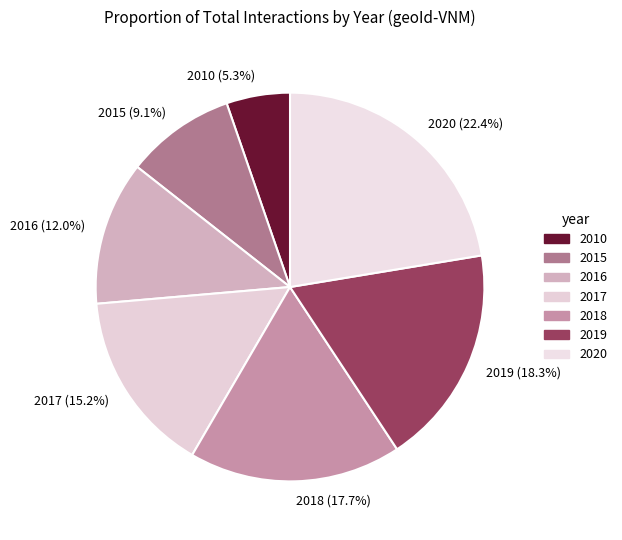

Is there a majority slice in this chart?

No